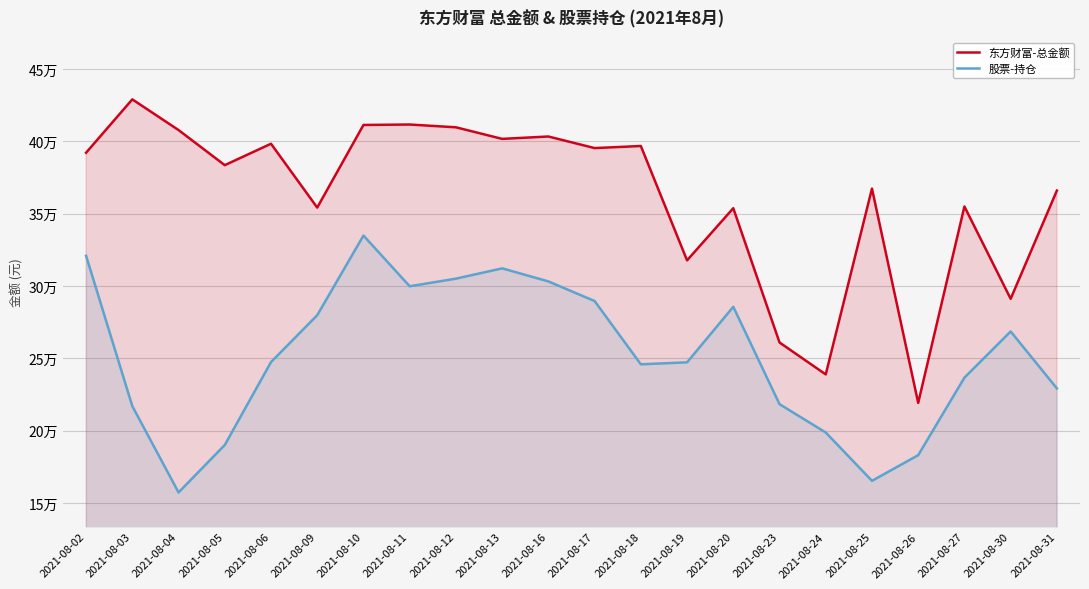

At how many categories does at least one series exceed 251051?

20